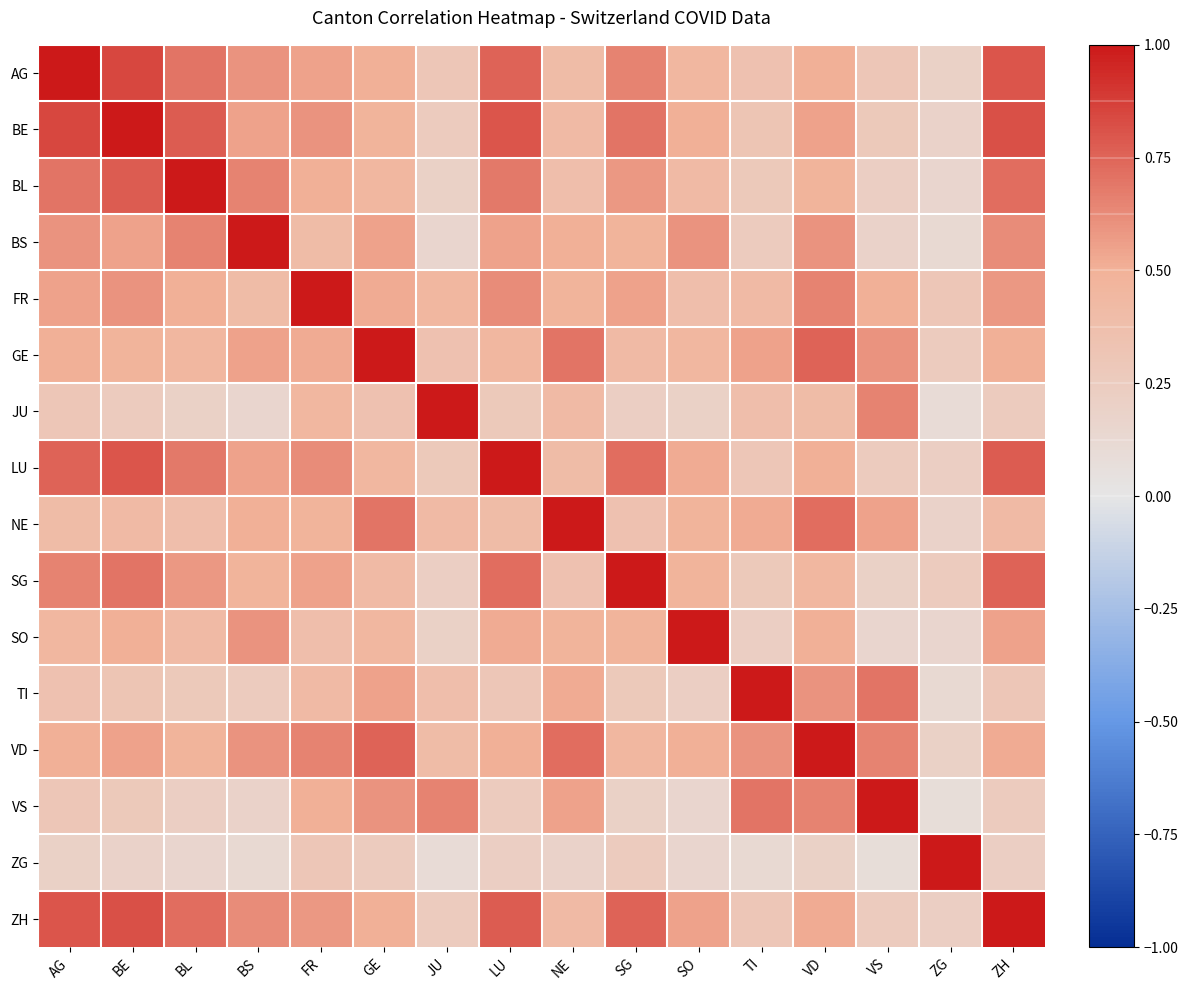

What is the greatest value displayed?

1.0